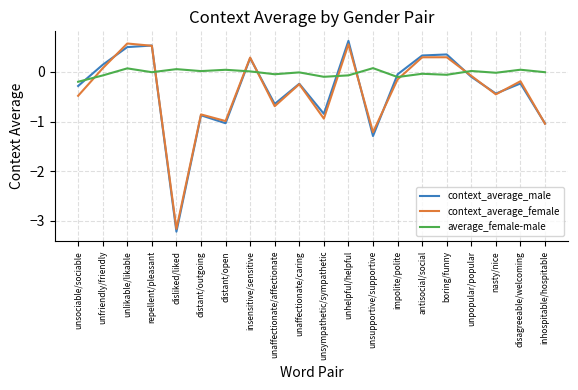

What is the smallest value displayed?

-3.2